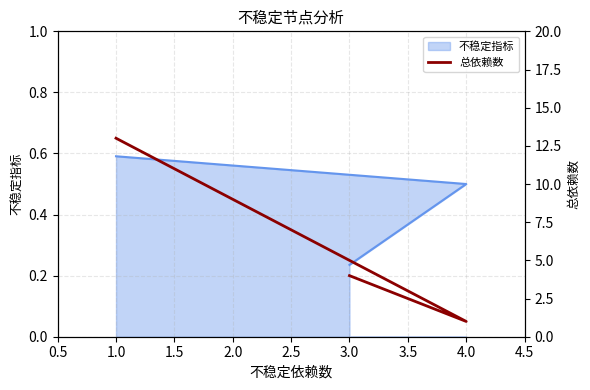

The value at 3.0 is 2. True or false?

False